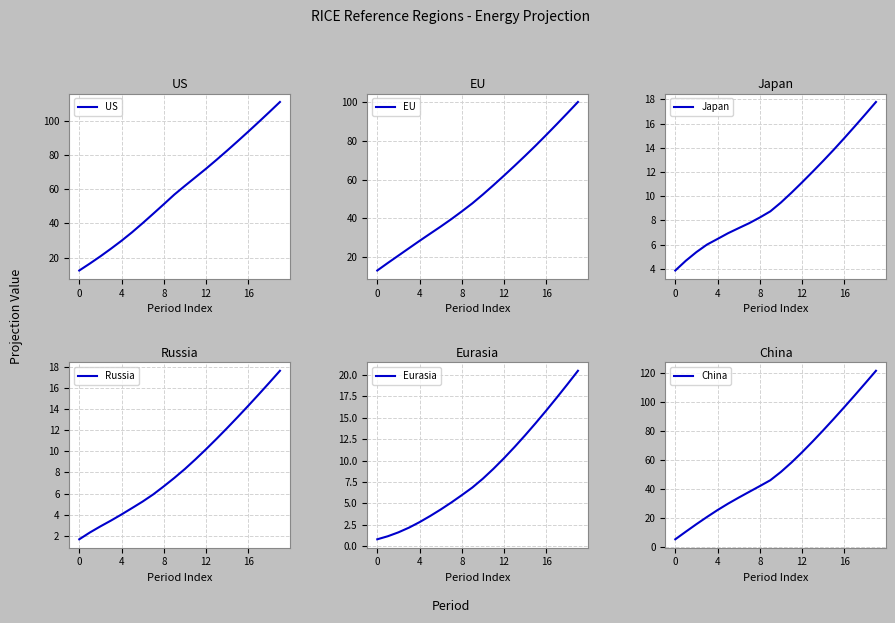

Is it true that Japan equals 6.9 at 5?

True